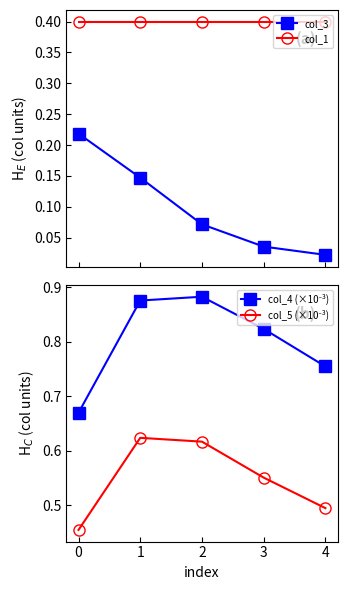

True or false: col_1 and col_3 intersect in this chart.

False